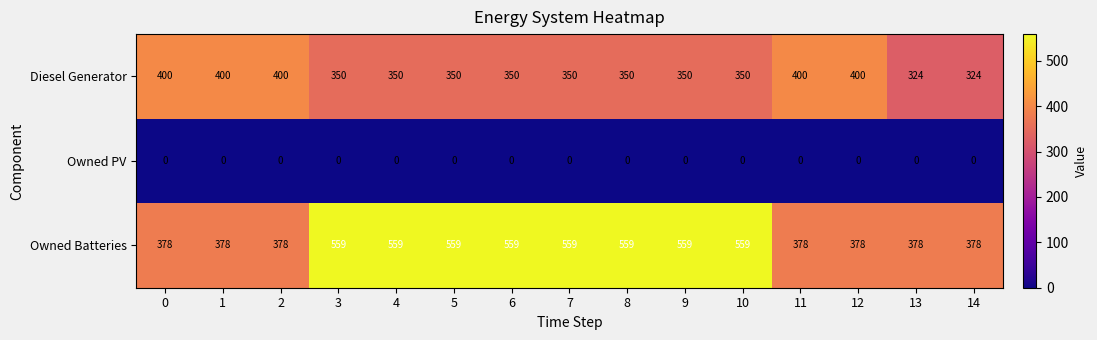

Is it true that Diesel Generator equals 350 at 7?

True